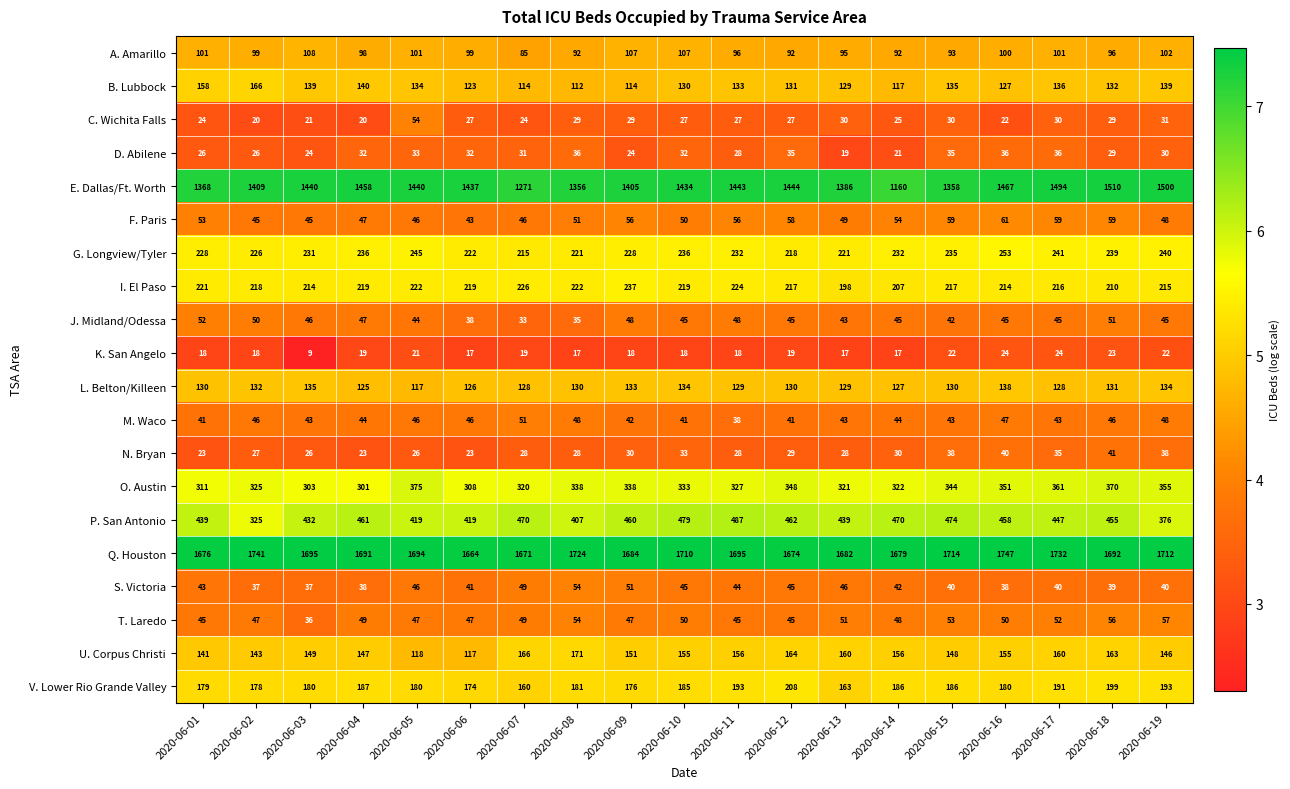

What is the maximum value shown in the chart?

1747